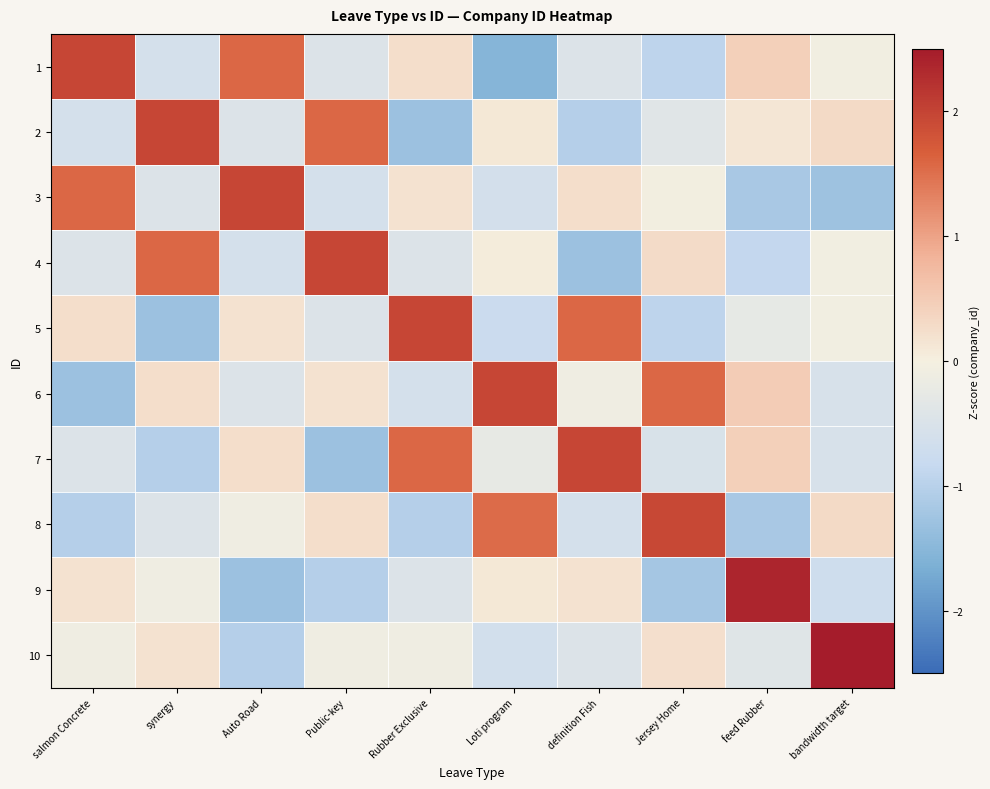

At which category is the sum across all series the highest?

bandwidth target